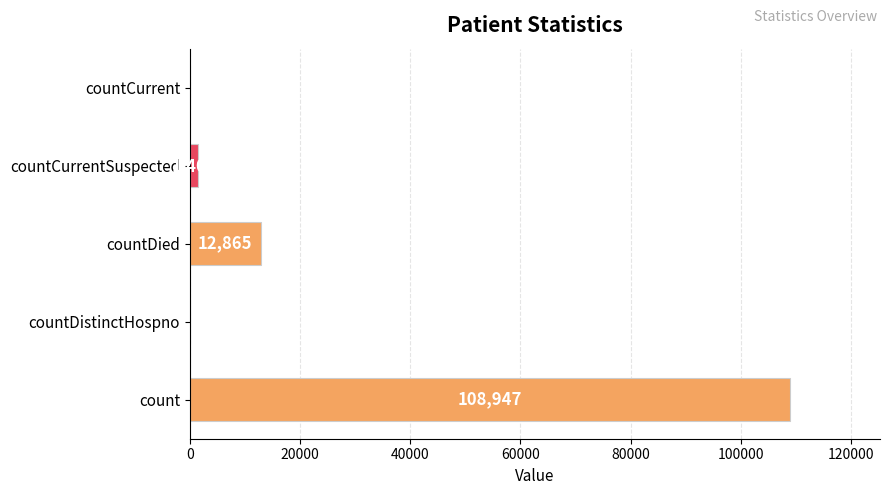

At which label is the value closest to 54473?

countDied